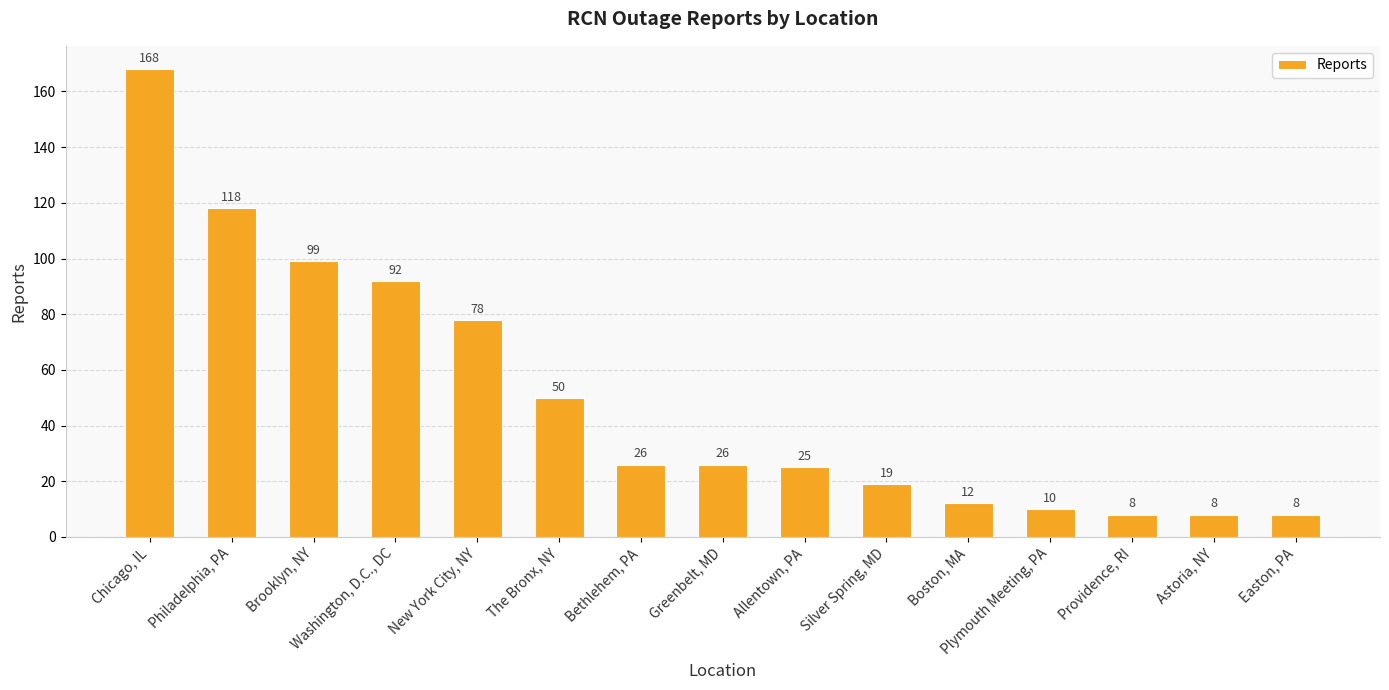

How many values are below 26?

7